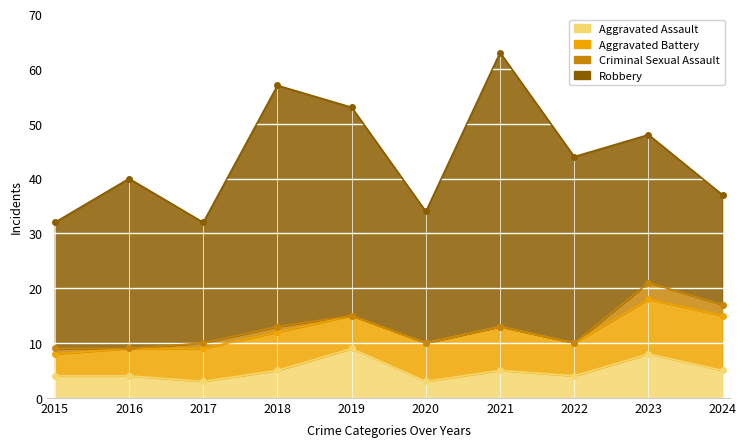

Reading left to right, extract all data points from this chart.

Aggravated Assault: 4	4	3	5	9	3	5	4	8	5
Aggravated Battery: 4	5	6	7	6	7	8	6	10	10
Criminal Sexual Assault: 1	0	1	1	0	0	0	0	3	2
Robbery: 23	31	22	44	38	24	50	34	27	20